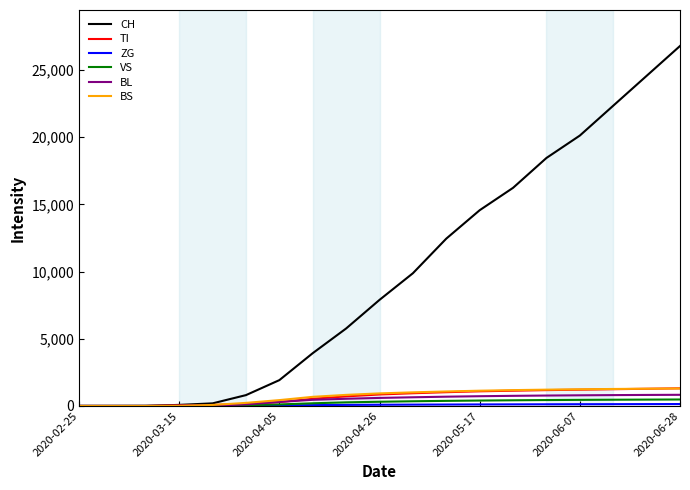

What is the average value of the BL series?

466